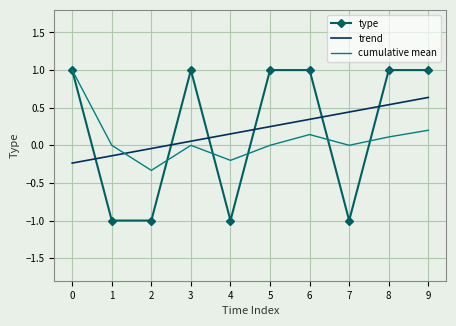

What is the maximum value for type?

1.0